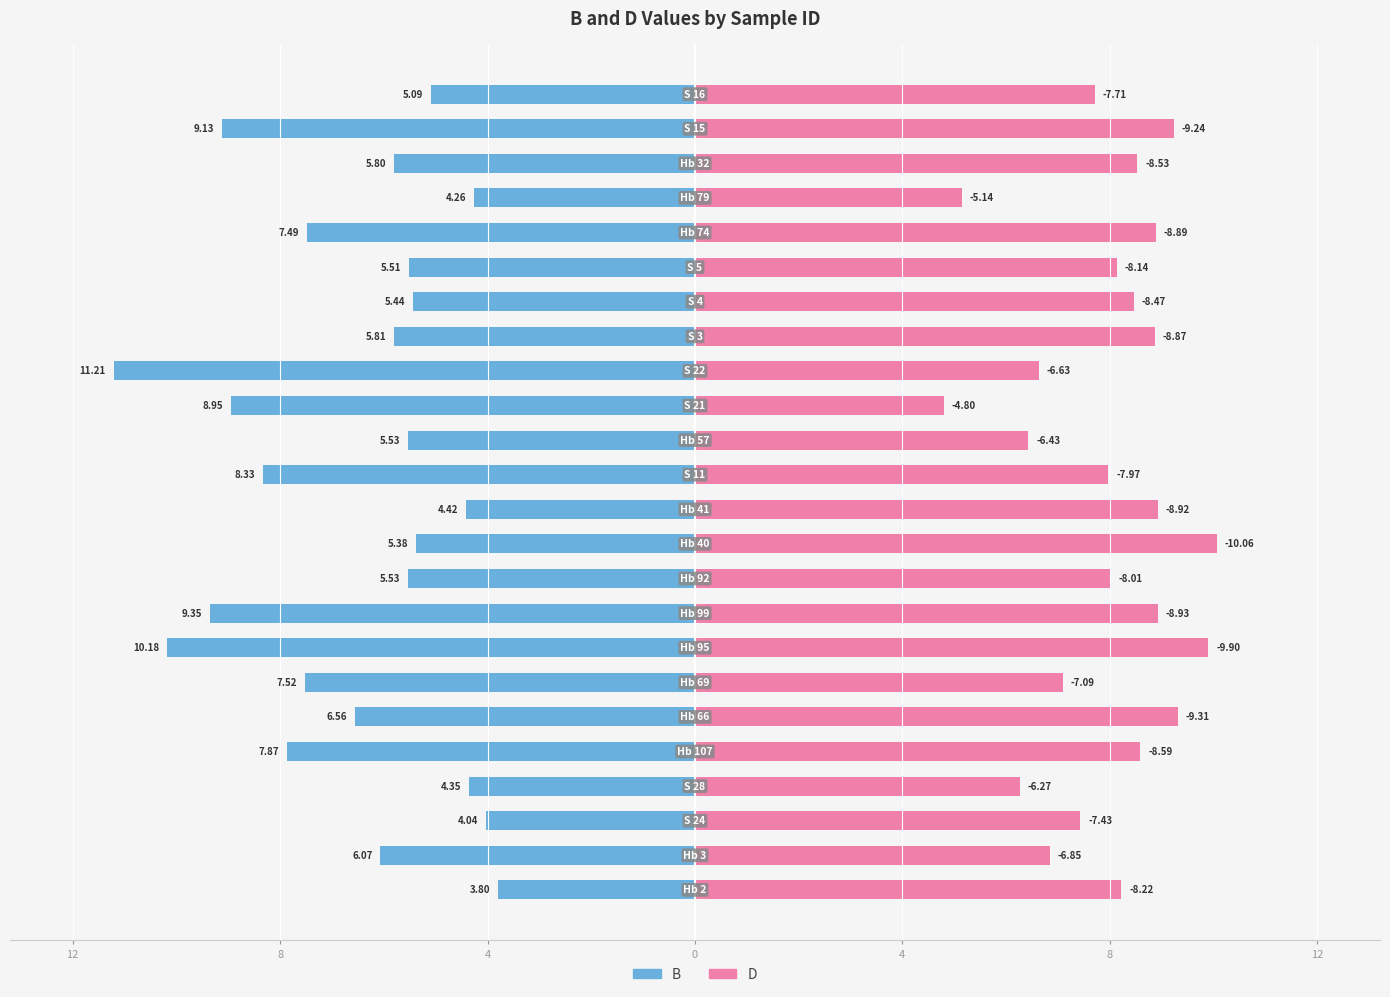

How many values in the D series exceed 8?

14